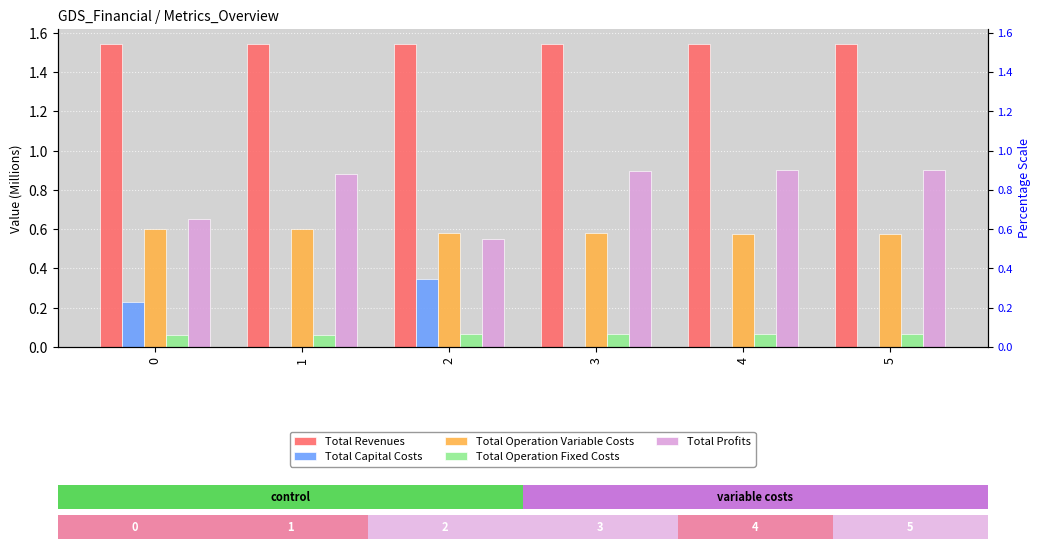

Are the bars horizontal?

No